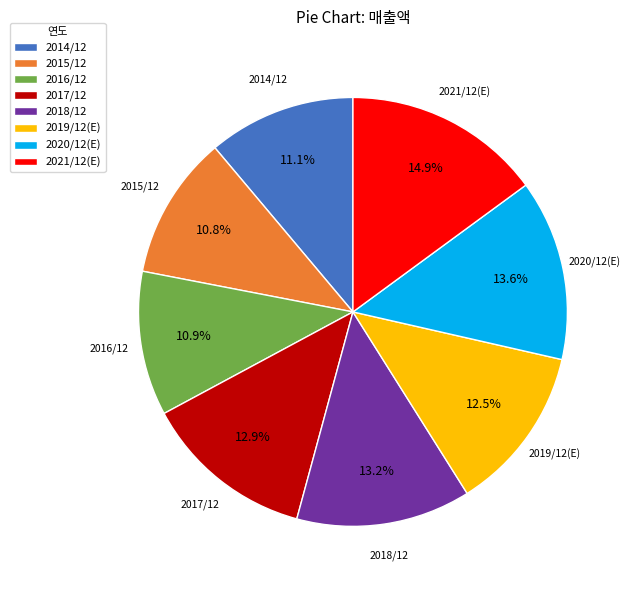

Is there a majority slice in this chart?

No